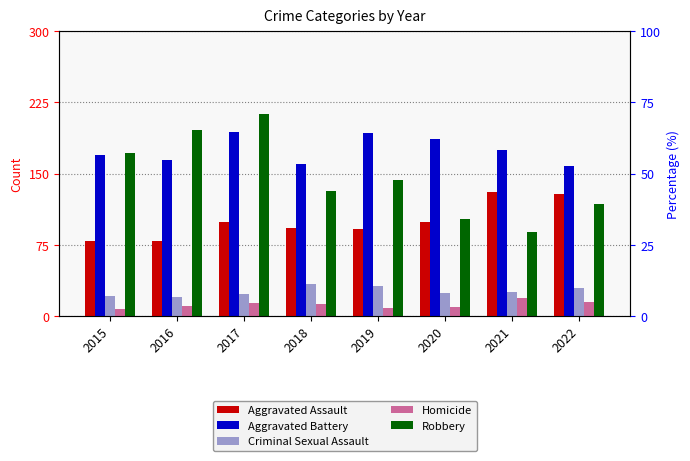

True or false: Robbery has a value of 172 at 2015.

True